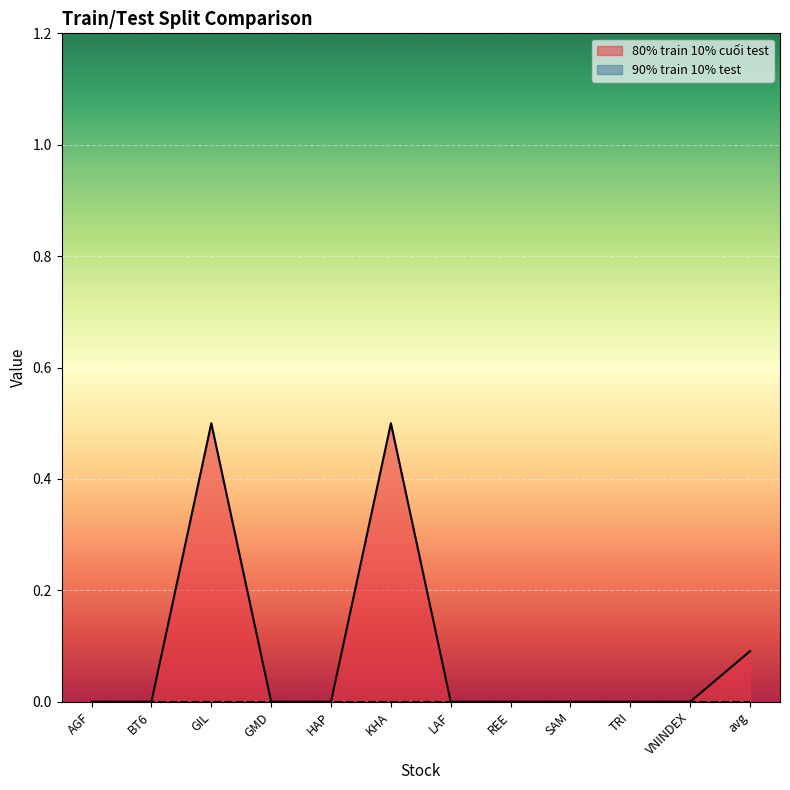

What is the approximate value at avg?

0.1